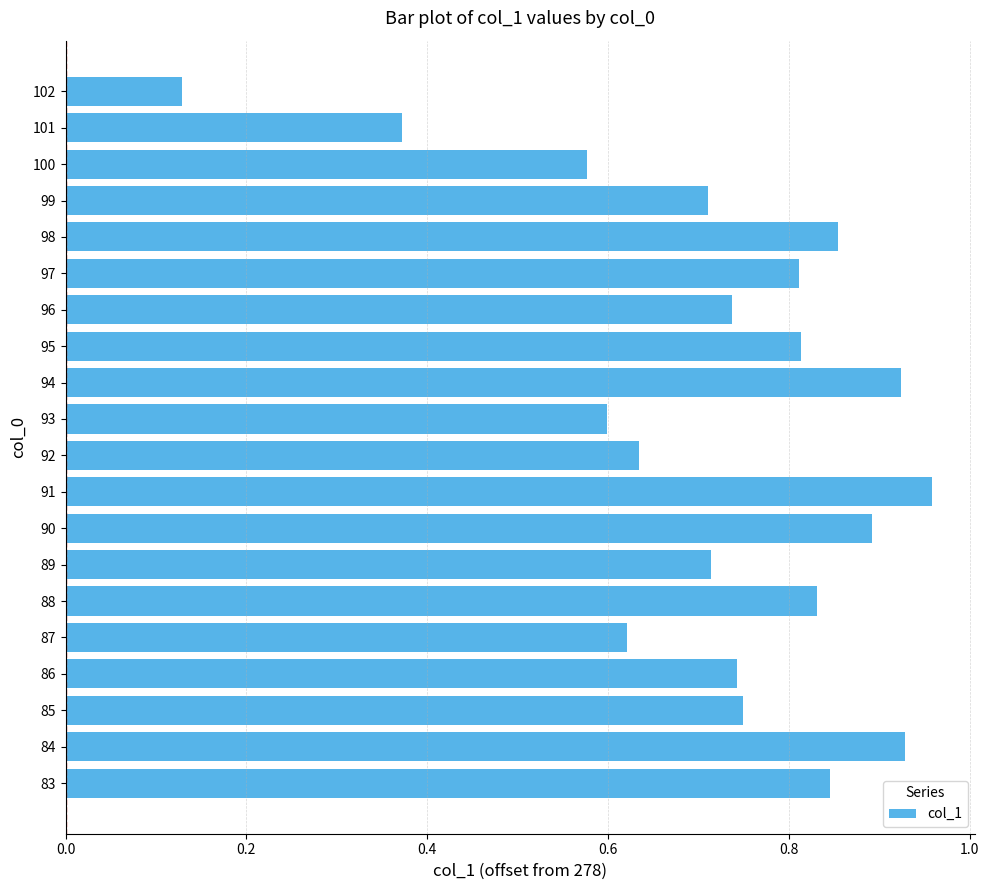

Is it true that the value at 91 is 0.4?

False